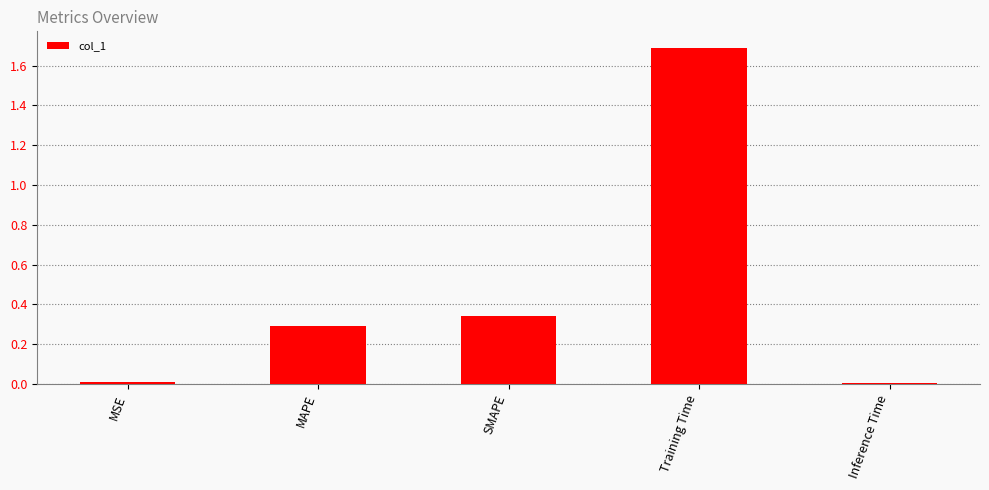

True or false: the data shows 0.8 at Training Time.

False